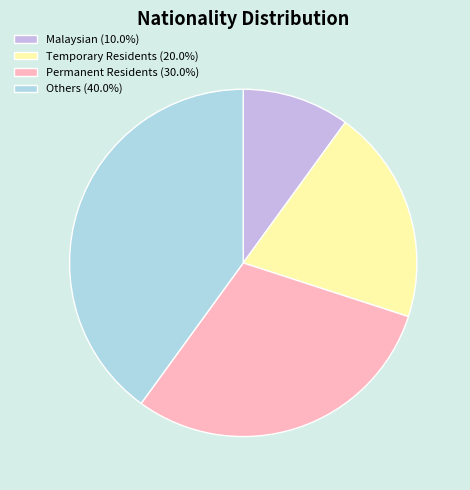

What is the largest slice in the pie chart?

Others